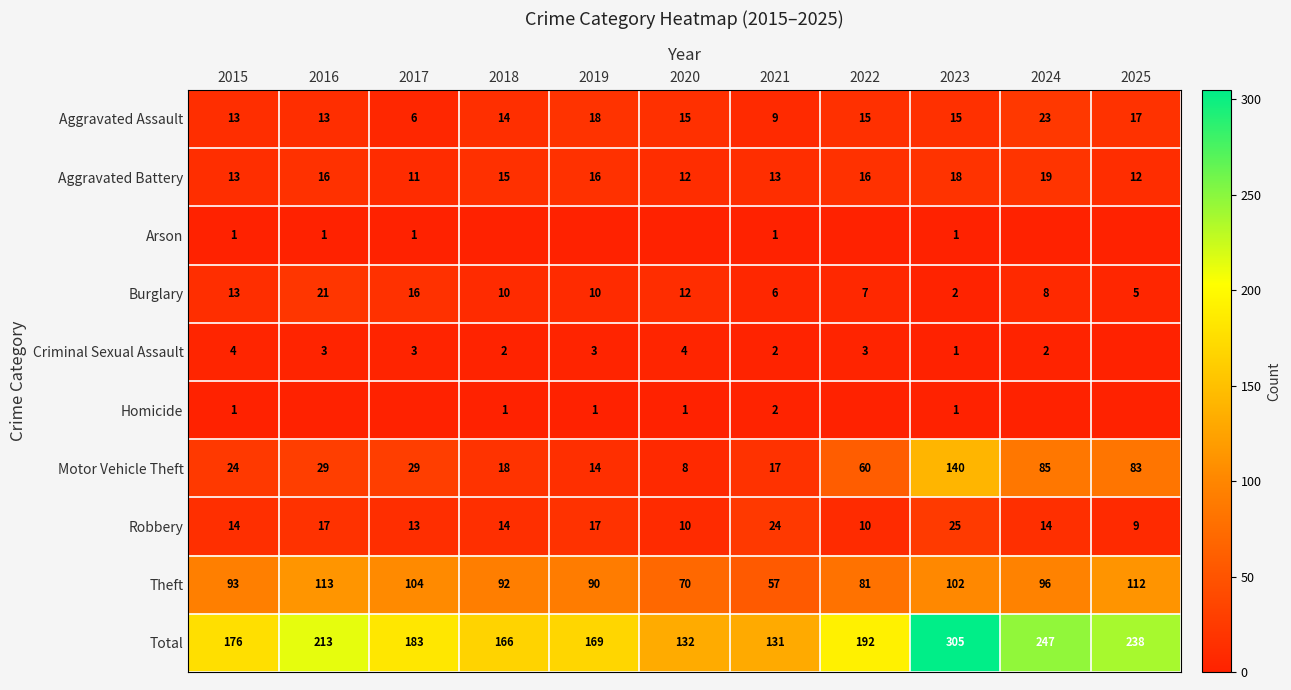

Where is Aggravated Battery nearest to the value 15?

2018